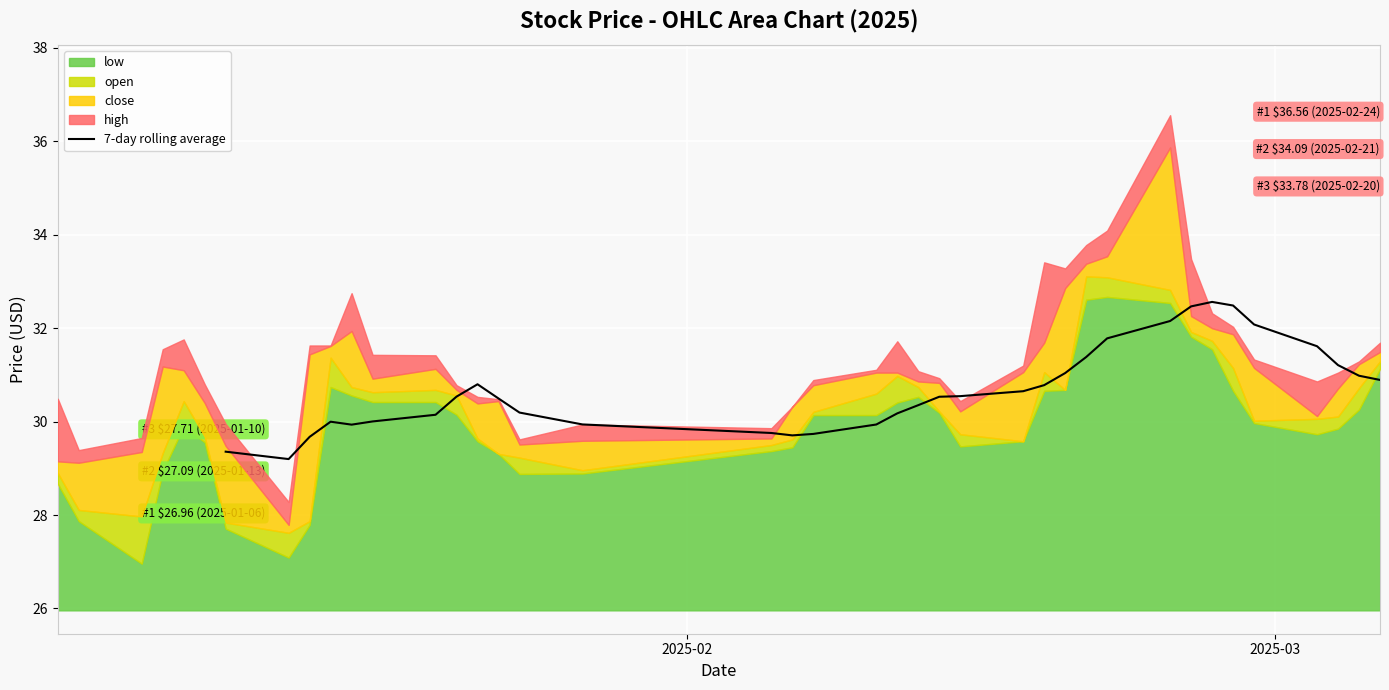

What is the maximum value for 7-day rolling average?

32.6